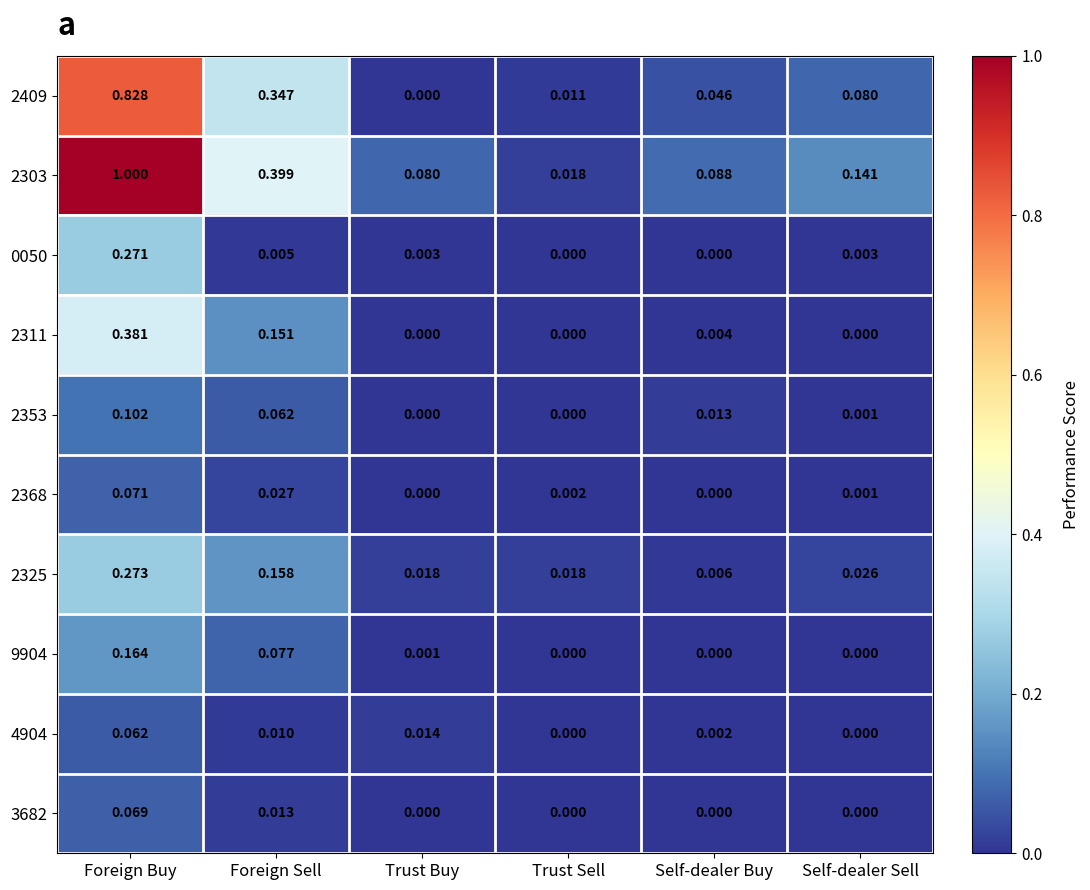

How many series are shown in this chart?

10